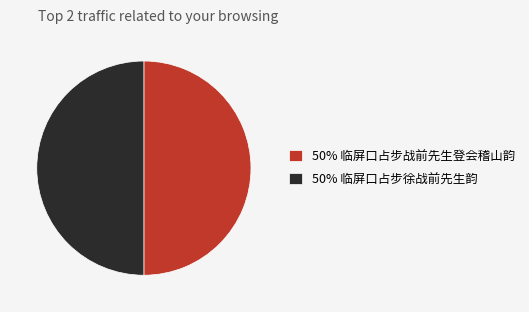

True or false: 50% 临屏口占步战前先生登会稽山韵 accounts for 50% of the total.

True